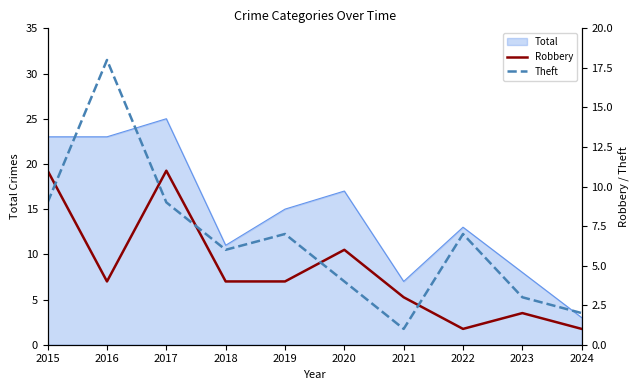

What is the value of the Theft point at the 5th from the left?

7